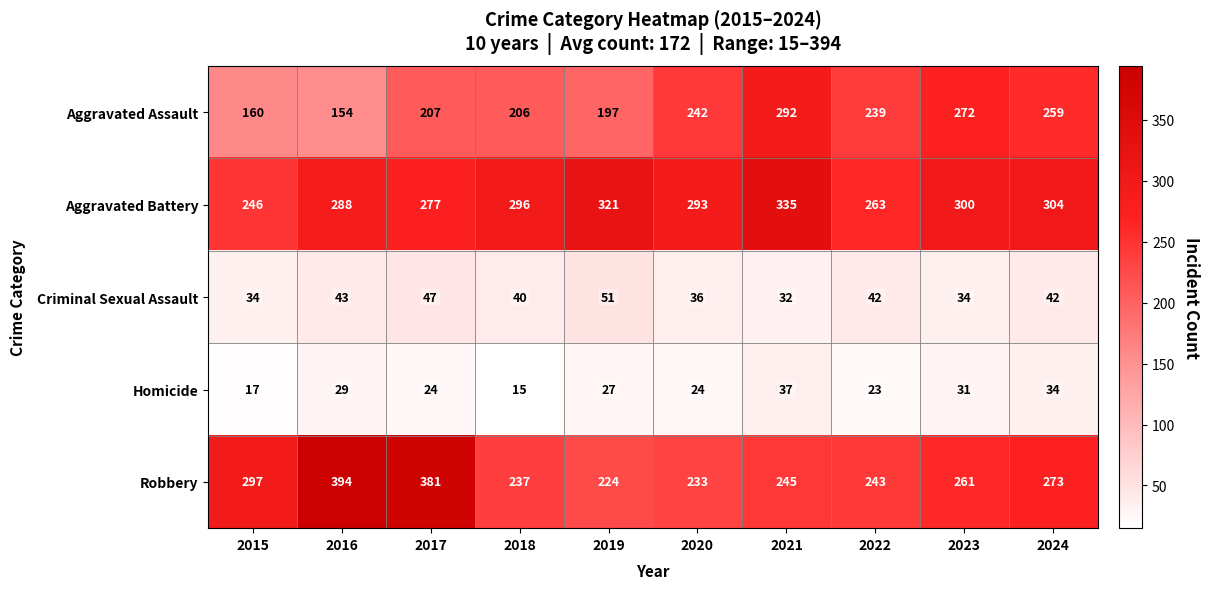

What is the maximum value for Homicide?

37